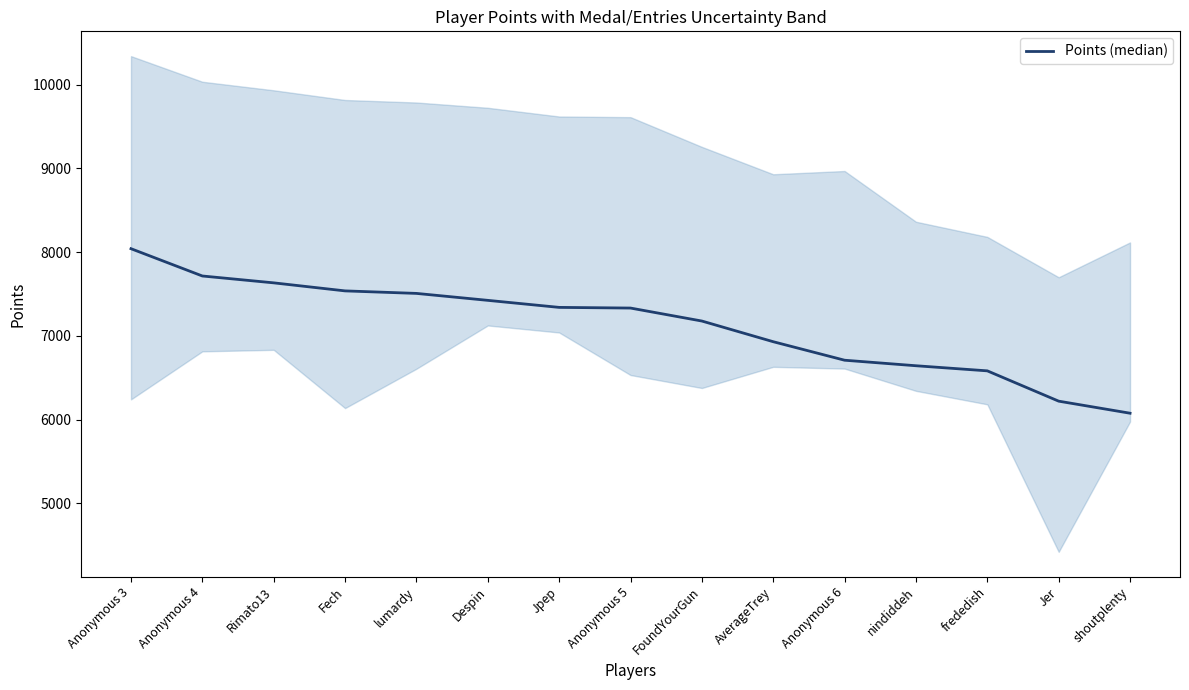

Is it true that the value at Jpep is 10348?

False